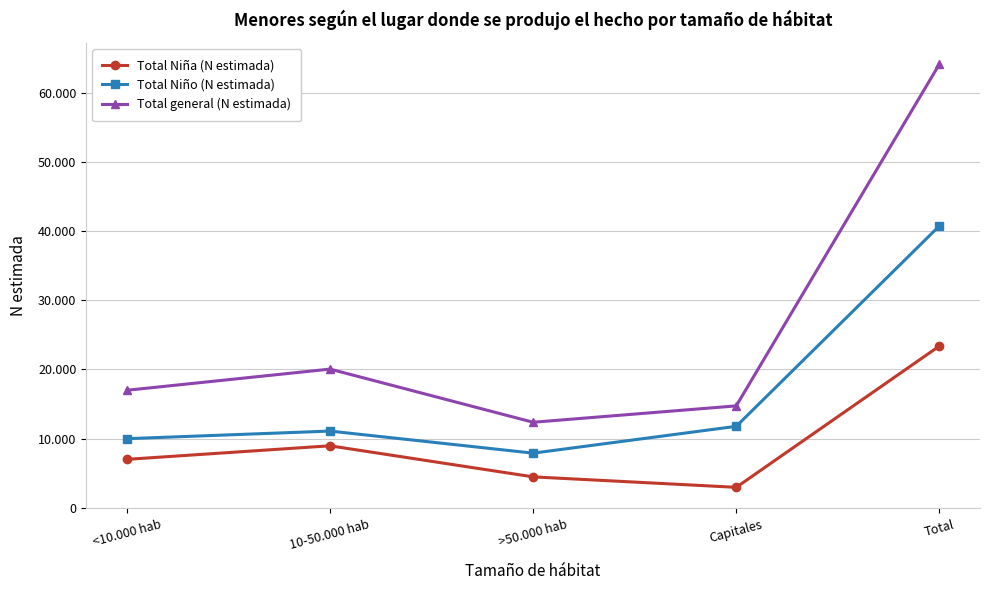

Reading left to right, extract all data points from this chart.

Total Niña (N estimada): <10.000 hab=6996	10-50.000 hab=8955	>50.000 hab=4465	Capitales=2954	Total=23370
Total Niño (N estimada): <10.000 hab=9981	10-50.000 hab=11082	>50.000 hab=7892	Capitales=11769	Total=40724
Total general (N estimada): <10.000 hab=16976	10-50.000 hab=20037	>50.000 hab=12356	Capitales=14723	Total=64096